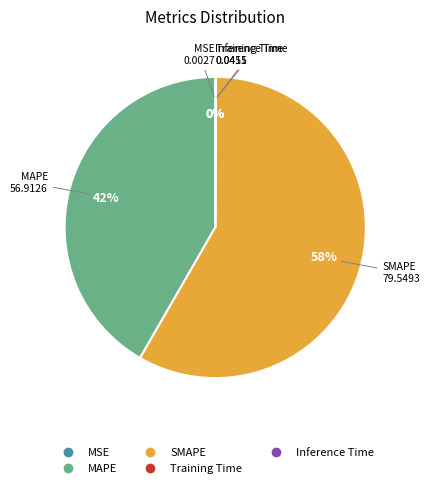

The SMAPE slice represents 44% of the pie. True or false?

False